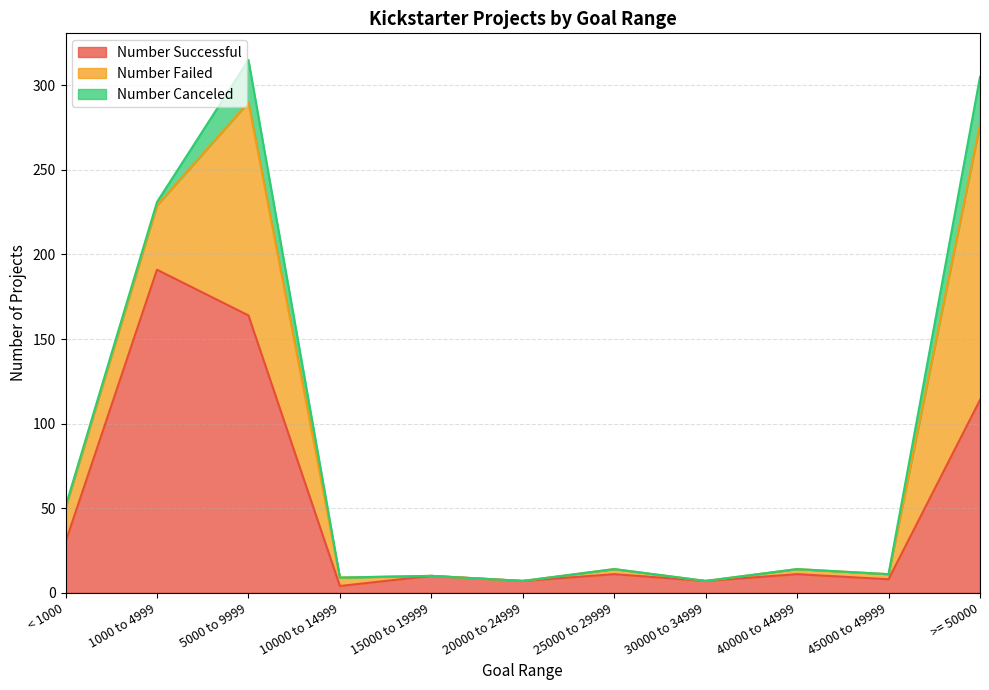

True or false: Number Failed has a value of 126 at 5000 to 9999.

True